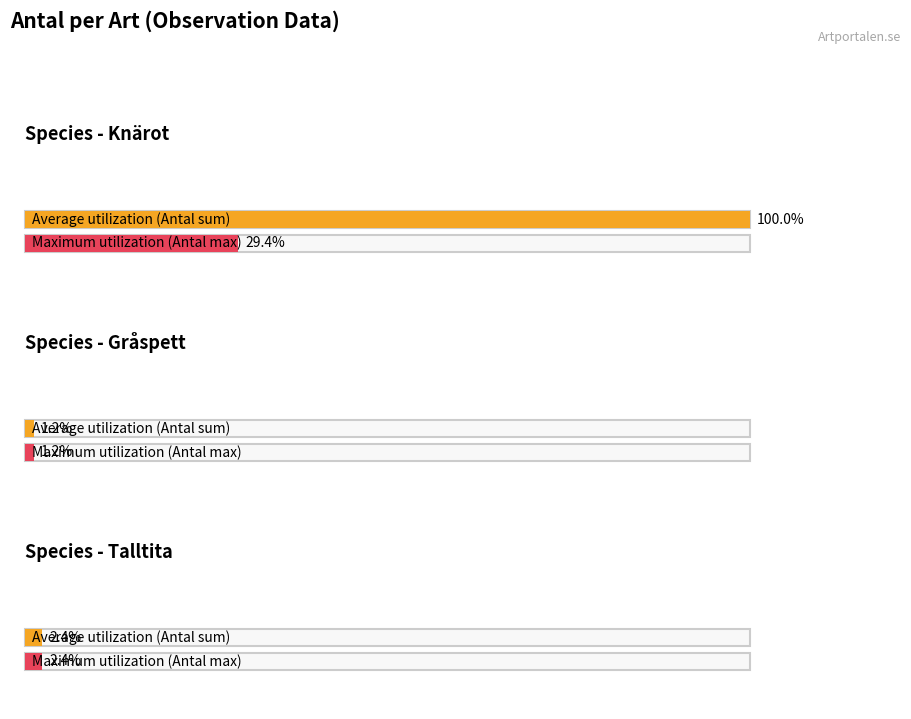

Which has a higher value, Talltita(128750514) or Knärot(128750630)?

Knärot(128750630)